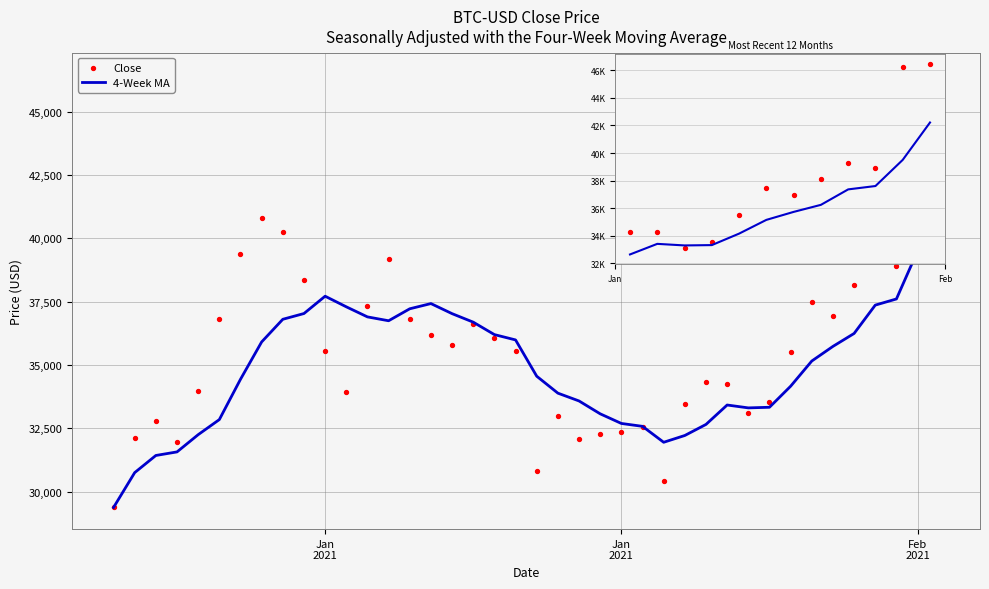

Which series has the largest Y range (max minus min)?

Close